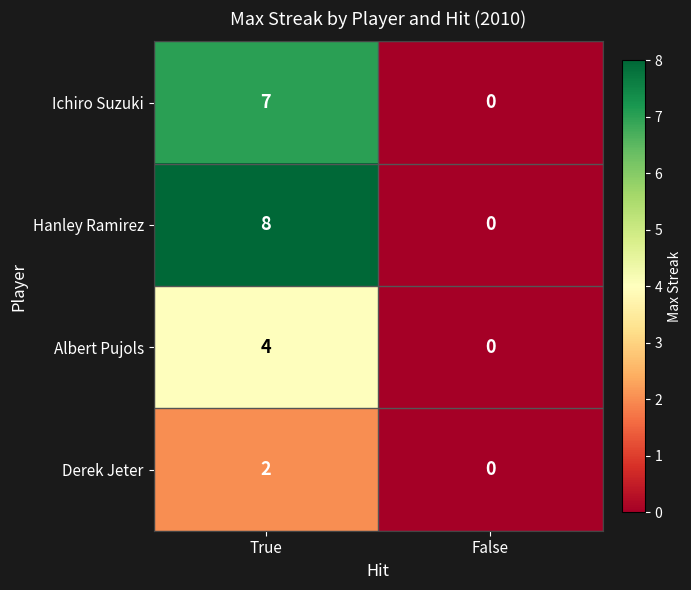

What is the sum of all Ichiro Suzuki values?

7